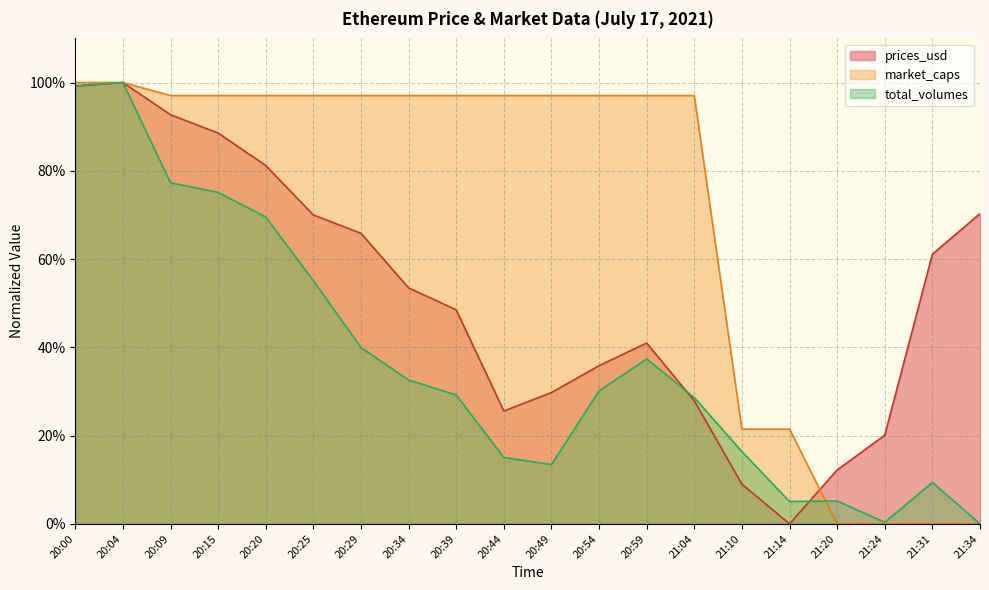

Reading left to right, list all the values displayed in this chart.

prices_usd: 1.0	1.0	0.9	0.9	0.8	0.7	0.7	0.5	0.5	0.3	0.3	0.4	0.4	0.3	0.1	0.0	0.1	0.2	0.6	0.7
market_caps: 1.0	1.0	1.0	1.0	1.0	1.0	1.0	1.0	1.0	1.0	1.0	1.0	1.0	1.0	0.2	0.2	0.0	0.0	0.0	0.0
total_volumes: 1.0	1.0	0.8	0.8	0.7	0.6	0.4	0.3	0.3	0.2	0.1	0.3	0.4	0.3	0.2	0.1	0.1	0.0	0.1	0.0